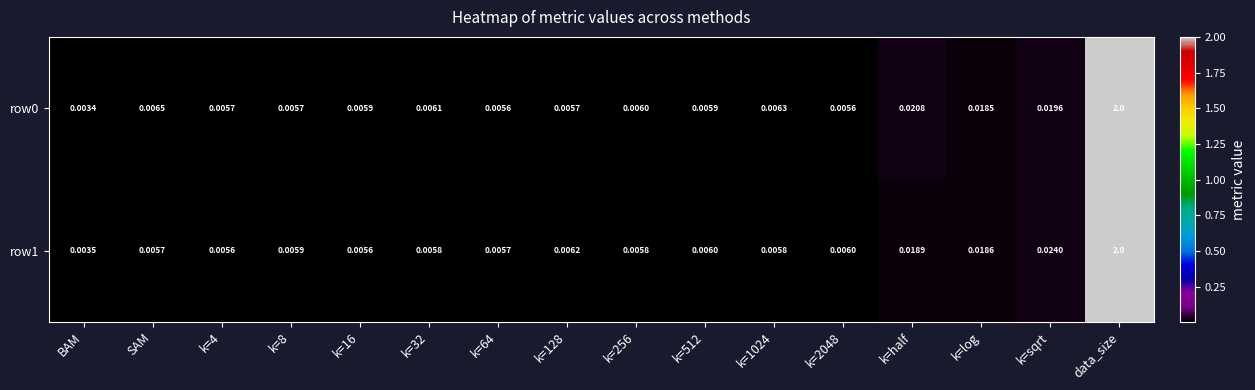

At which category does the chart reach its peak across all series?

data_size